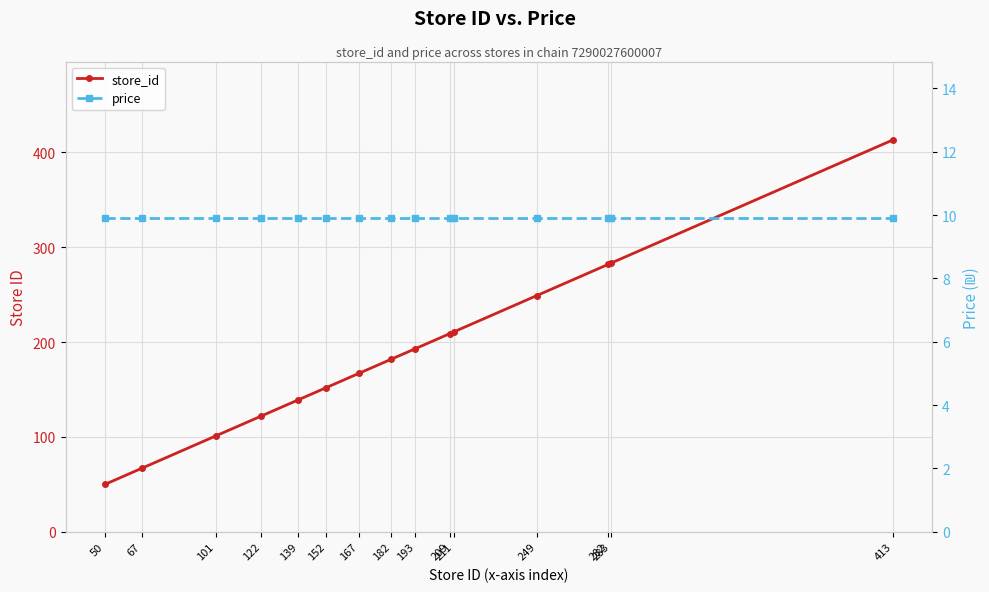

List the labels in order of store_id value, smallest first.

50, 67, 101, 122, 139, 152, 167, 182, 193, 209, 211, 249, 282, 283, 413